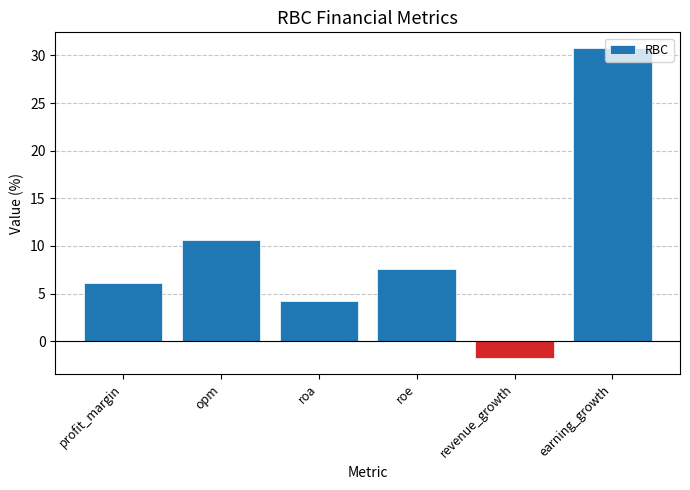

Reading left to right, transcribe all the data shown in this chart.

profit_margin=6.1	opm=10.6	roa=4.2	roe=7.5	revenue_growth=-1.8	earning_growth=30.8